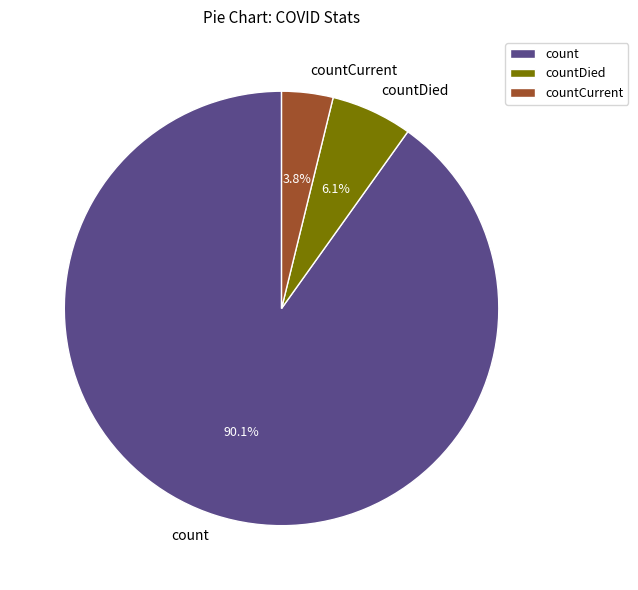

Is it true that count is 75% of the pie?

False